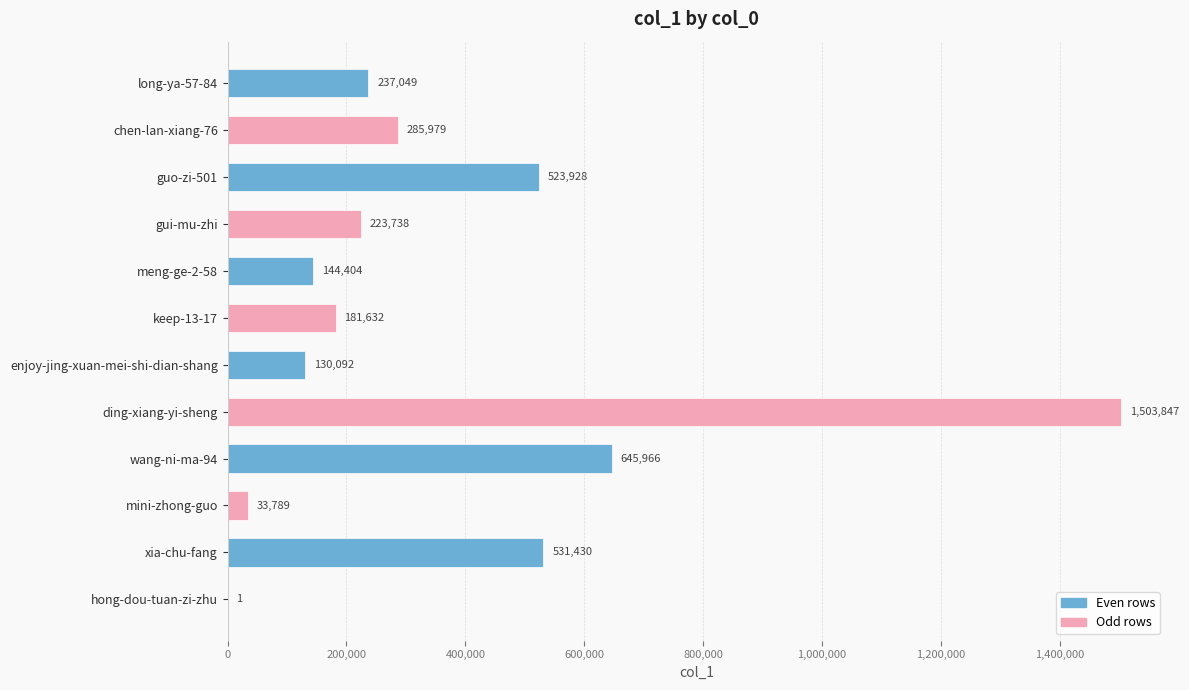

What is the maximum value shown in the chart?

1503847